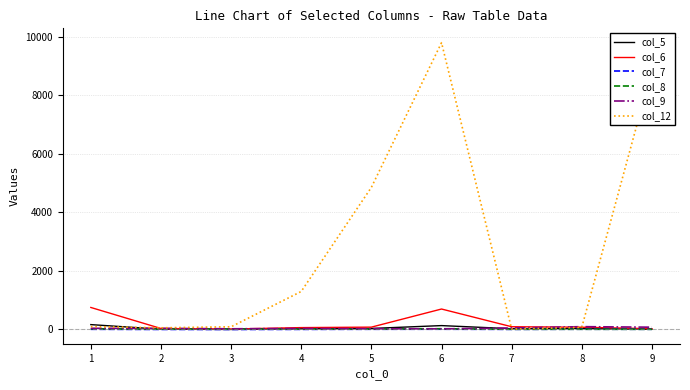

Which series has the largest range (max minus min)?

col_12